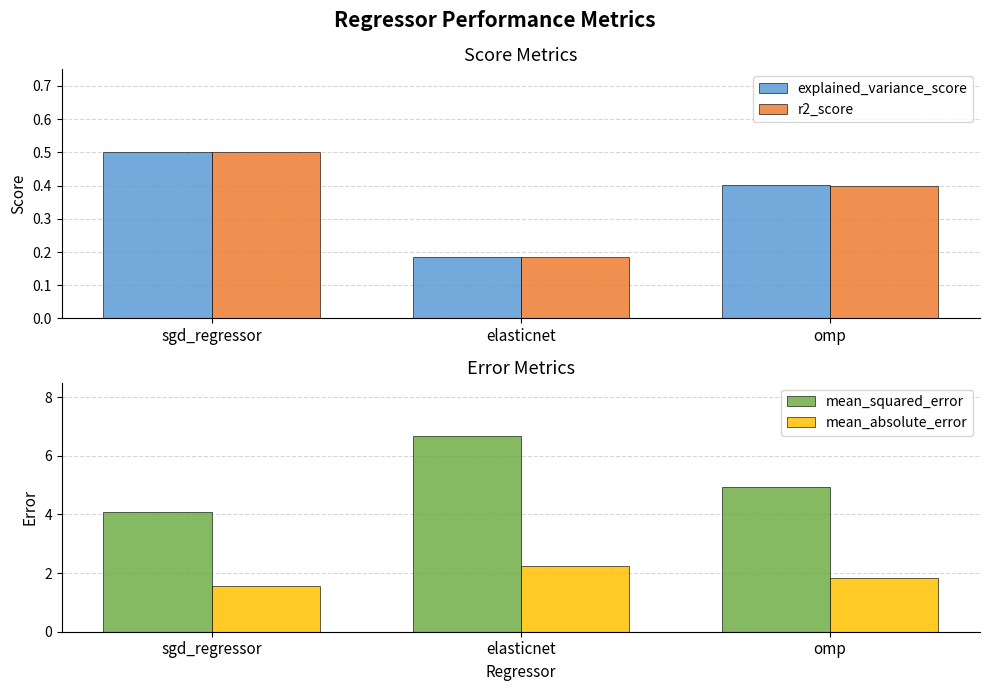

At which label is mean_absolute_error closest to 1?

sgd_regressor